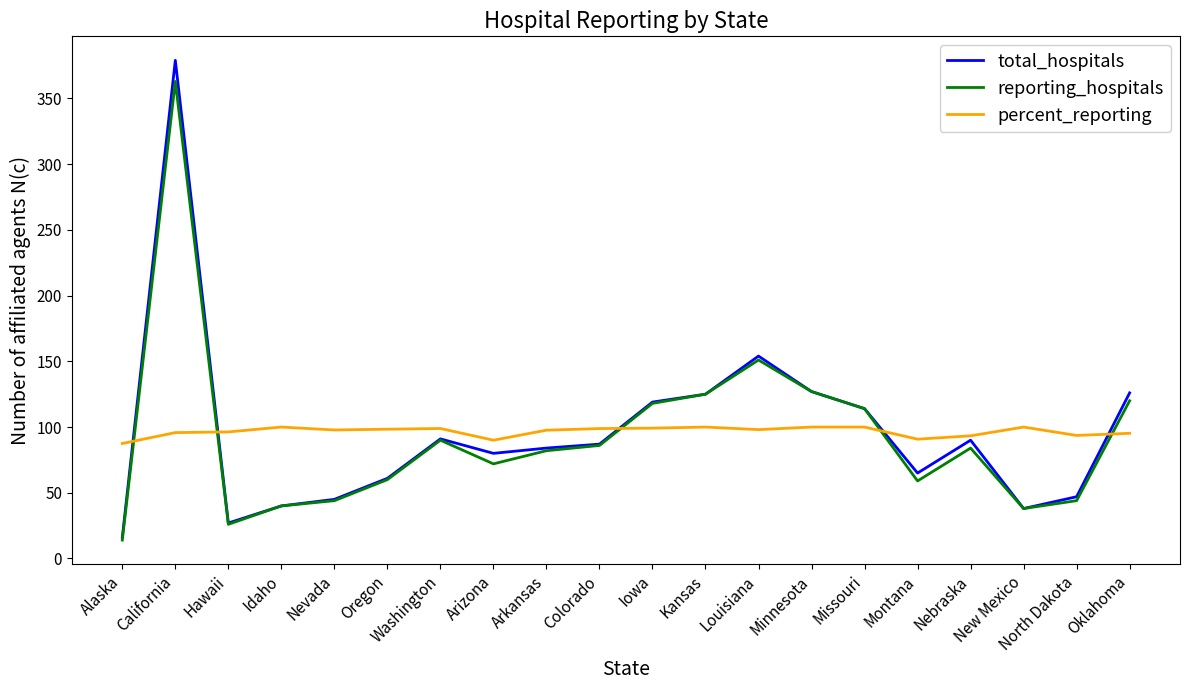

What is the highest value of the percent_reporting series?

100.0